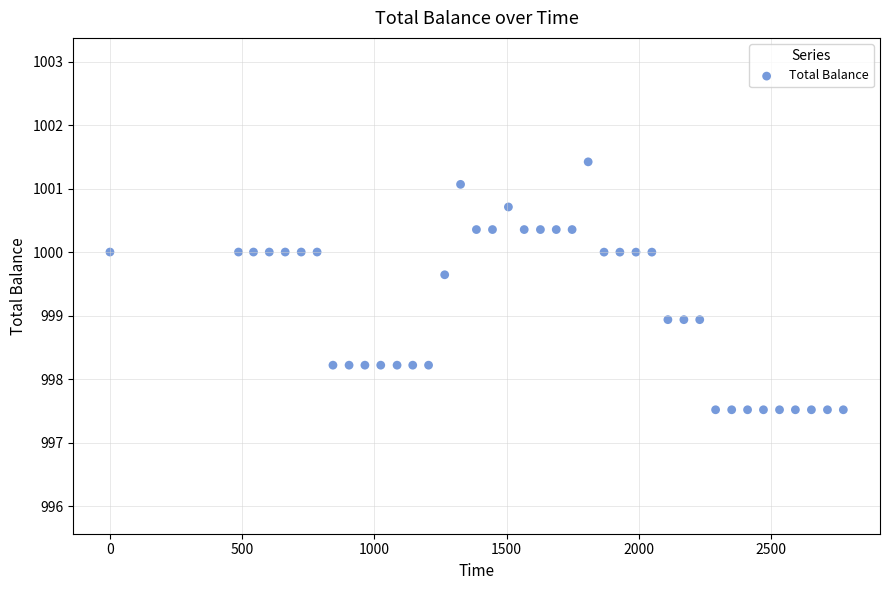

What is the range of X values (max minus min)?

2773.3